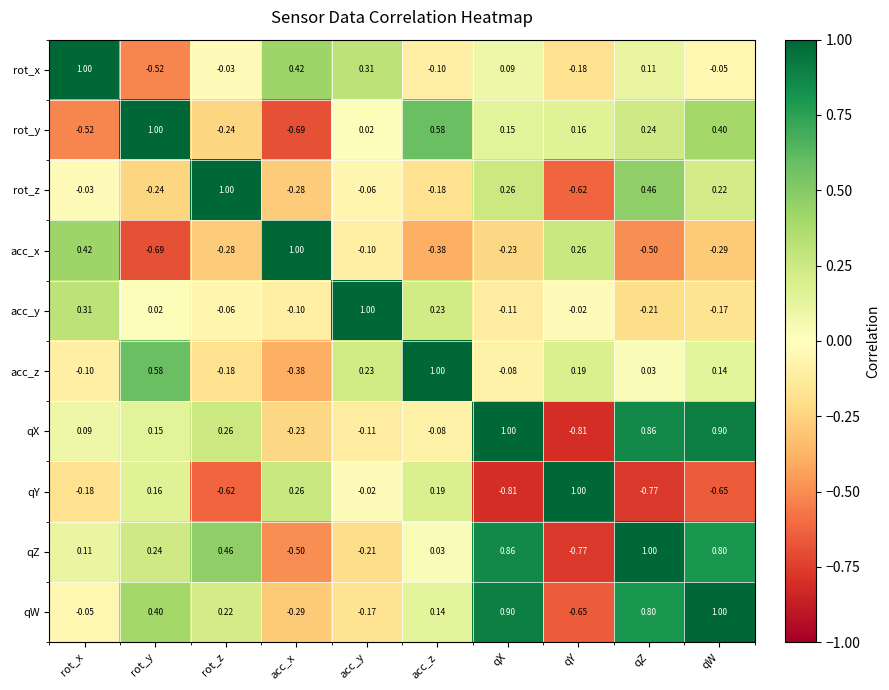

Rank the series at qW from highest to lowest value.

qW, qX, qZ, rot_y, rot_z, acc_z, rot_x, acc_y, acc_x, qY